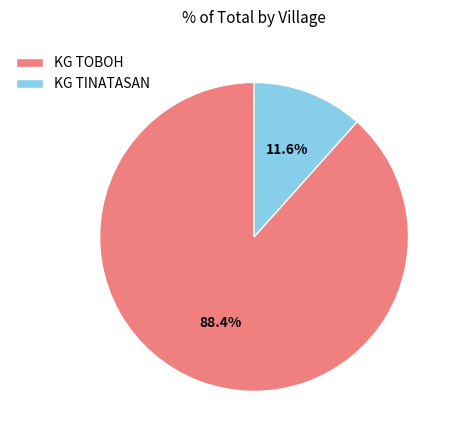

Which has a higher value, KG TINATASAN or KG TOBOH?

KG TOBOH